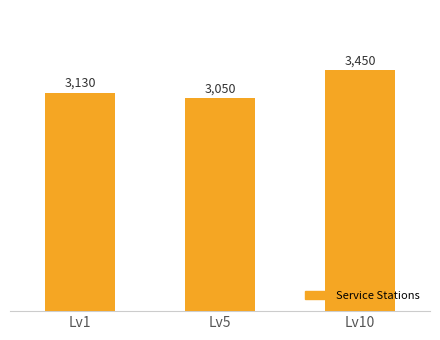

Count the number of data series in this chart.

1